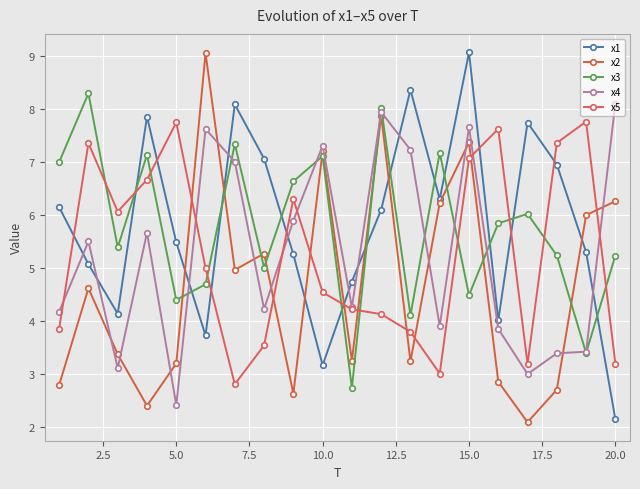

How many distinct data groups are displayed?

5